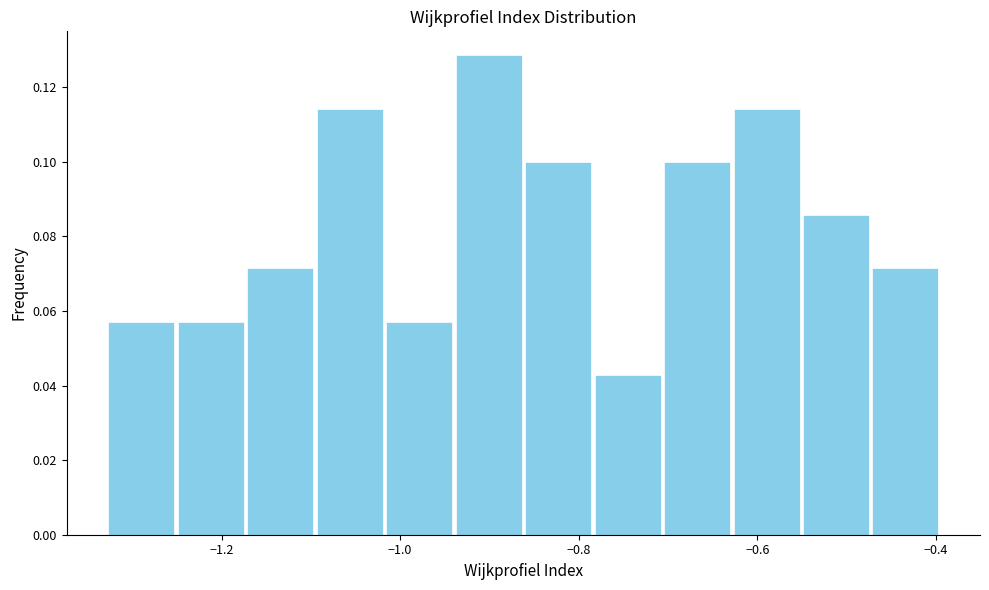

Around what value on the x-axis is the tallest bar? Give the approximate position of its centre, as read against the axis.

-0.90